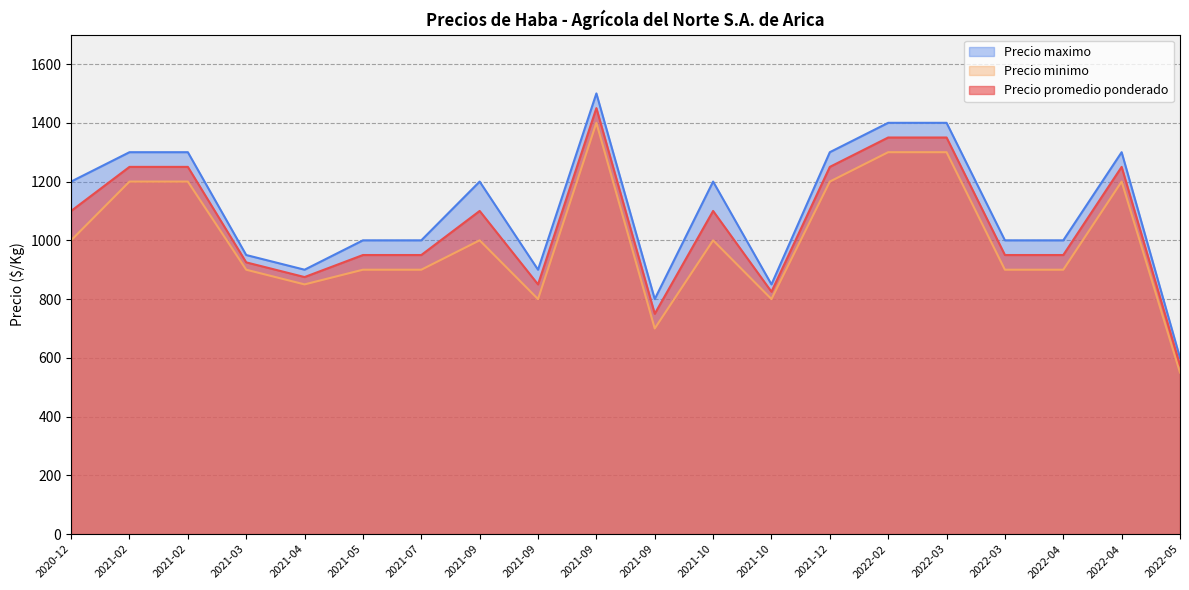

True or false: Precio maximo and Precio promedio ponderado intersect in this chart.

False